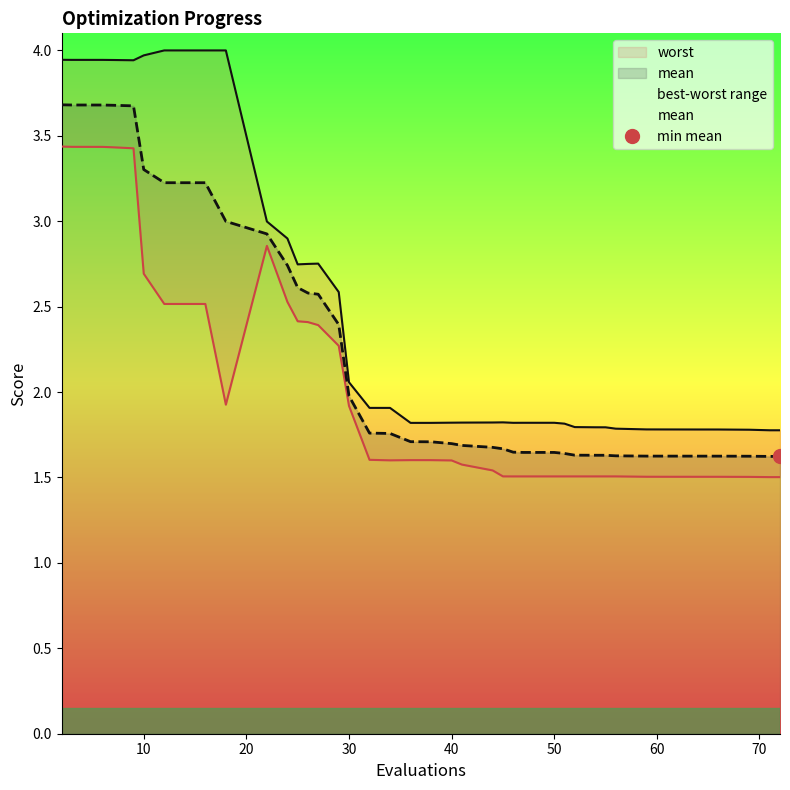

Which series changed the most between 44 and 46?

best